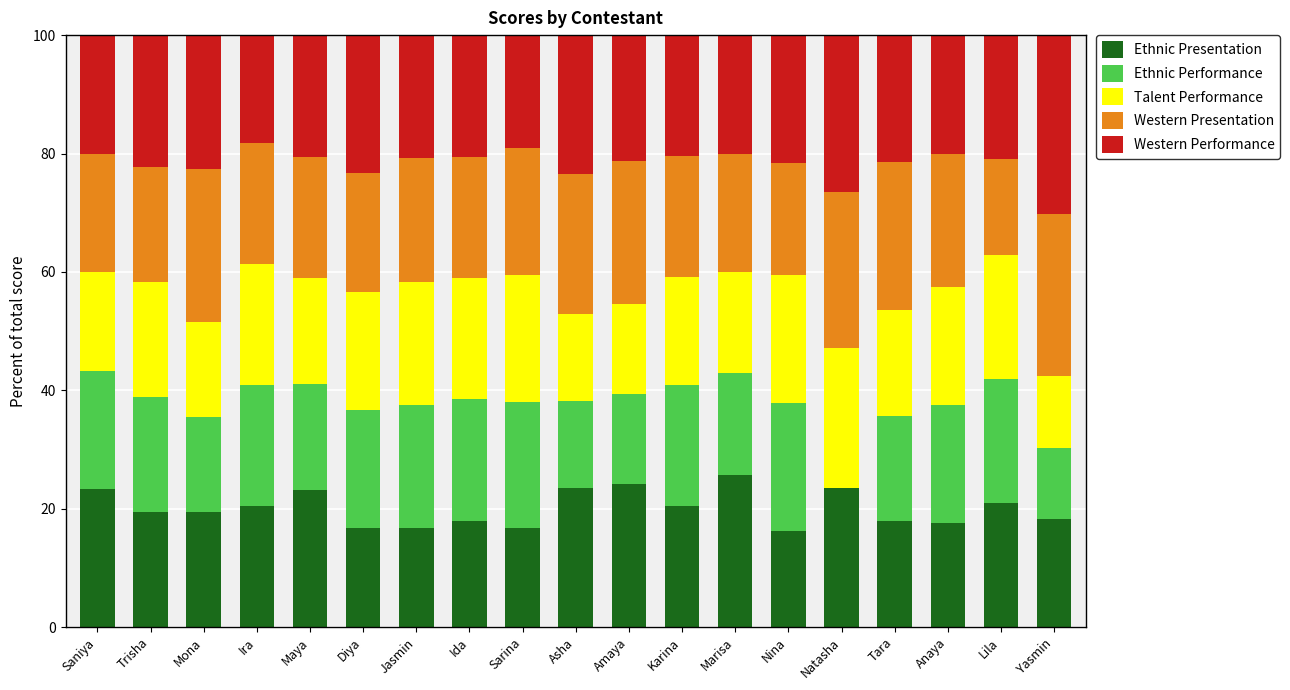

What is the total value across all series at Lila?

100.0